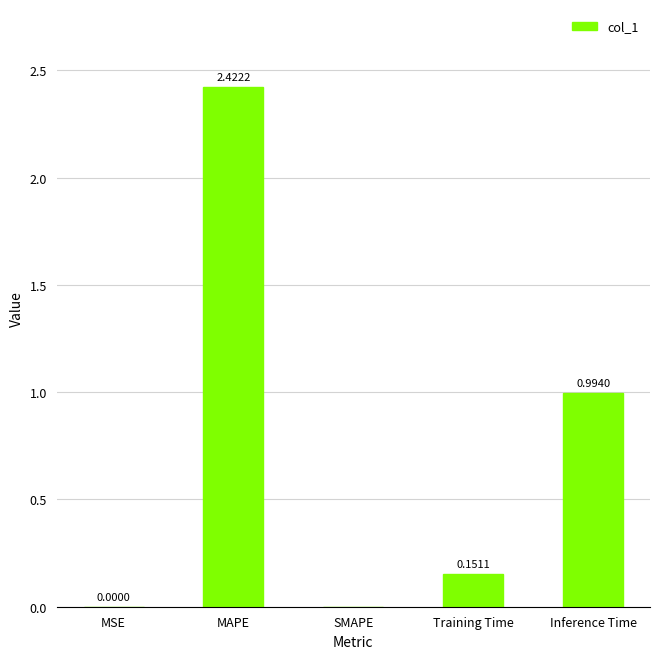

Are the bars grouped side by side (vs. stacked)?

No